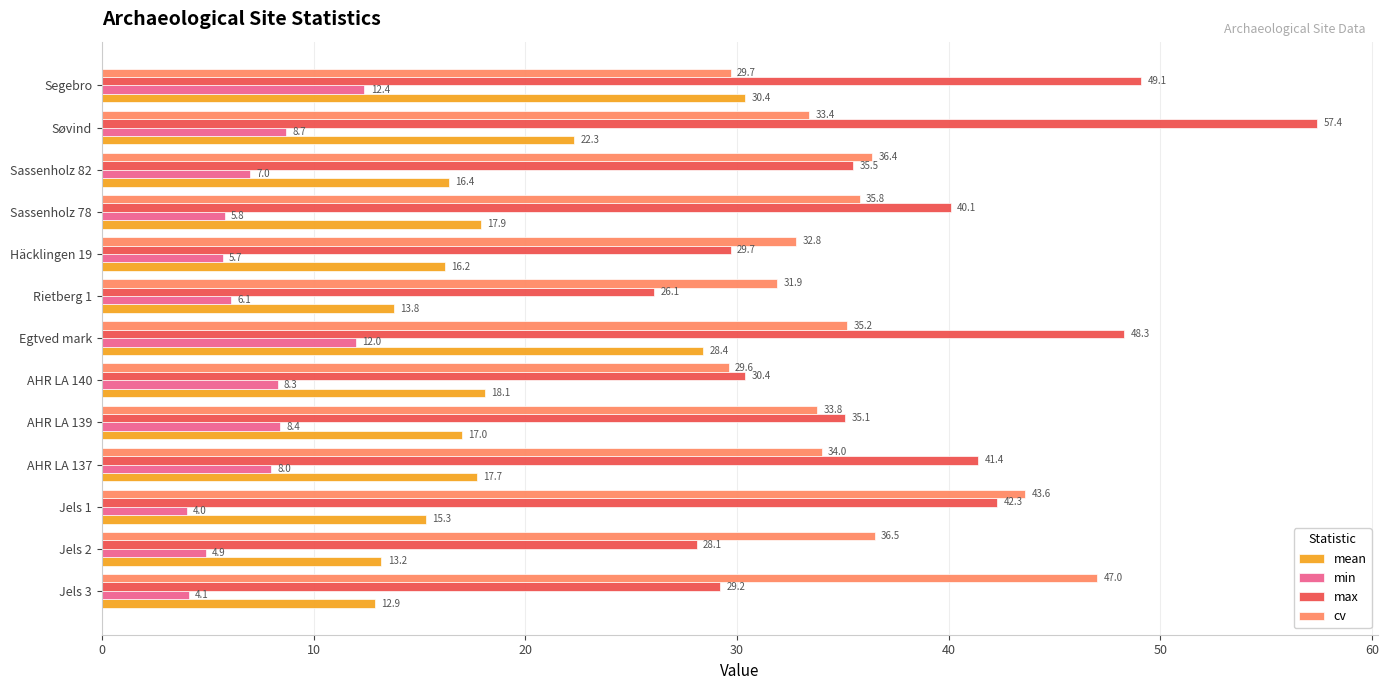

What is the difference between the second highest and minimum values in the cv series?

14.0